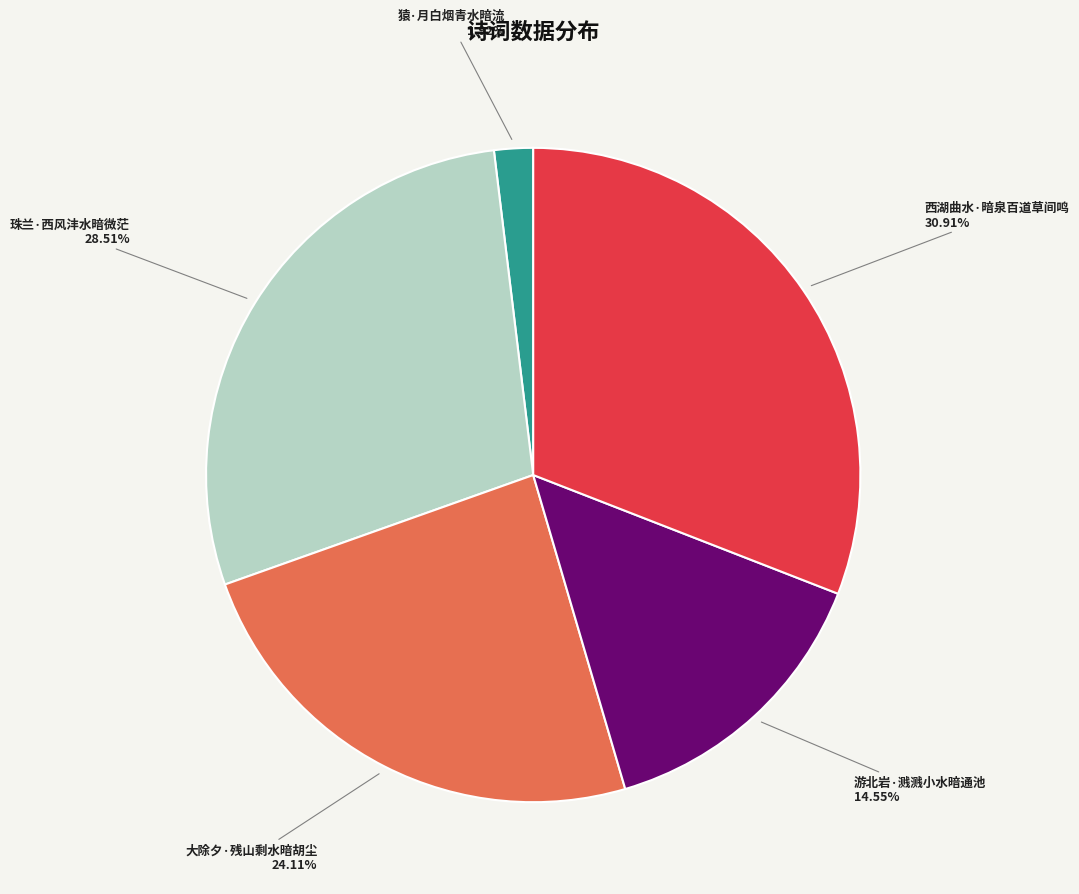

The 游北岩·溅溅小水暗通池 slice represents 21% of the pie. True or false?

False